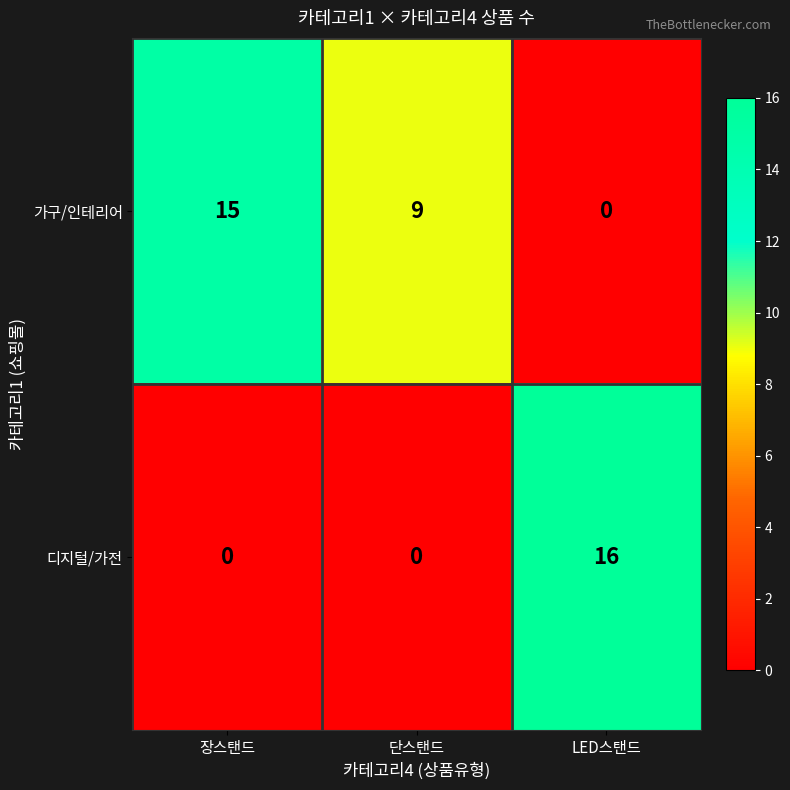

What is the greatest value displayed?

16